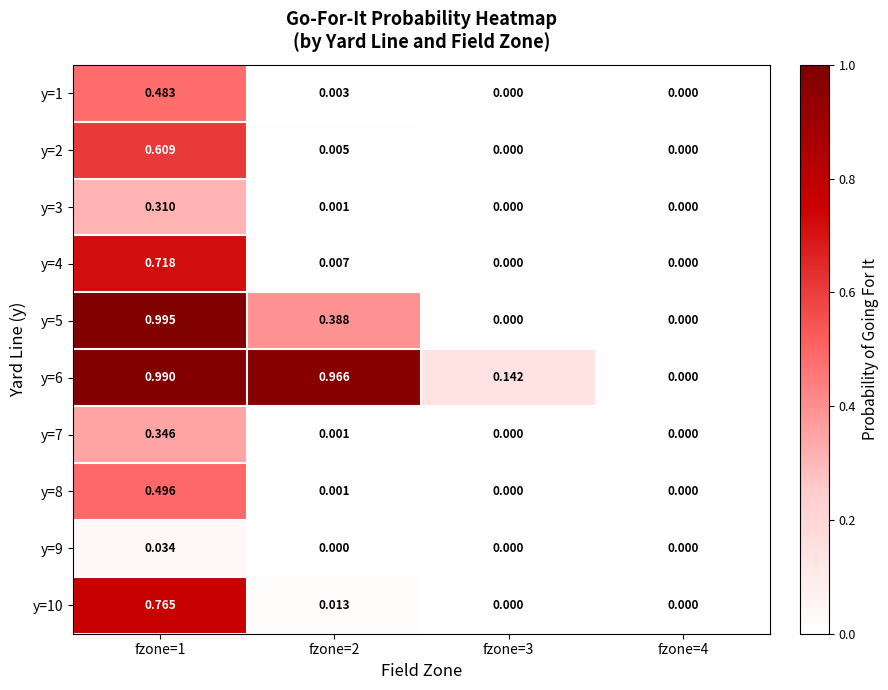

Between fzone=1 and fzone=4, which series saw the biggest shift?

y=5